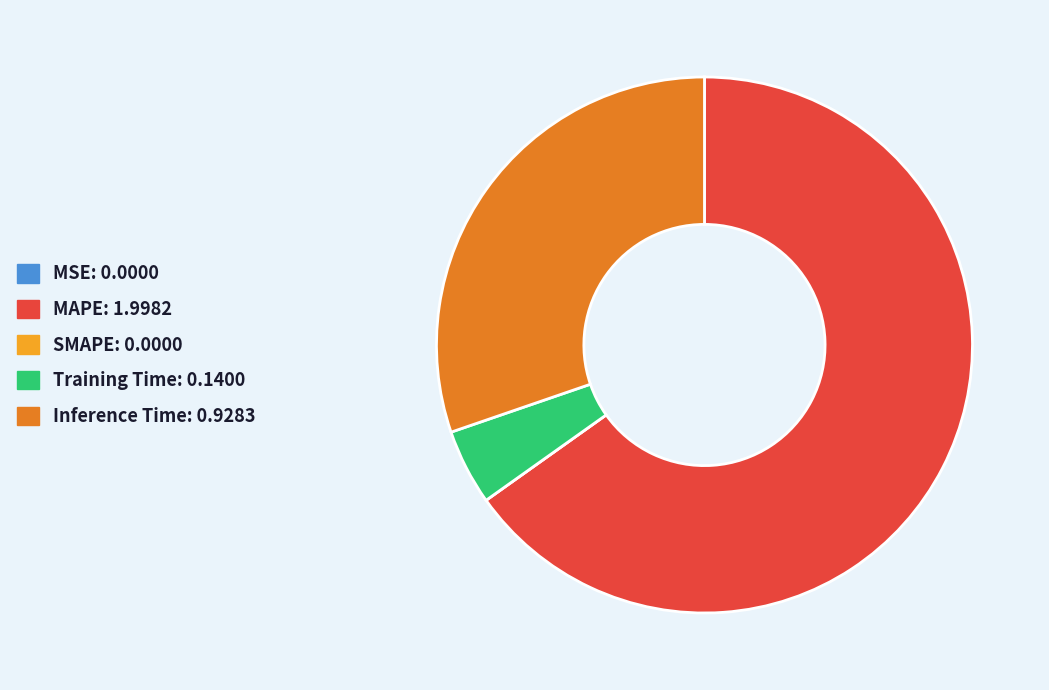

Does any single category account for the majority?

Yes